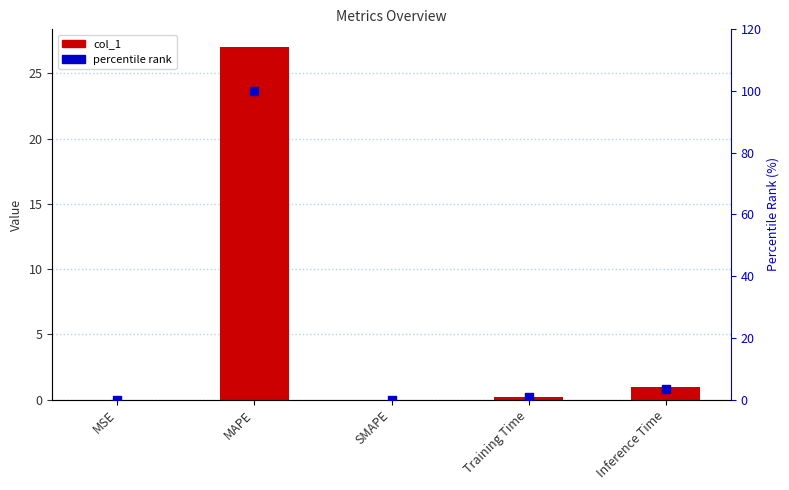

Which series has the widest spread of Y values?

percentile rank